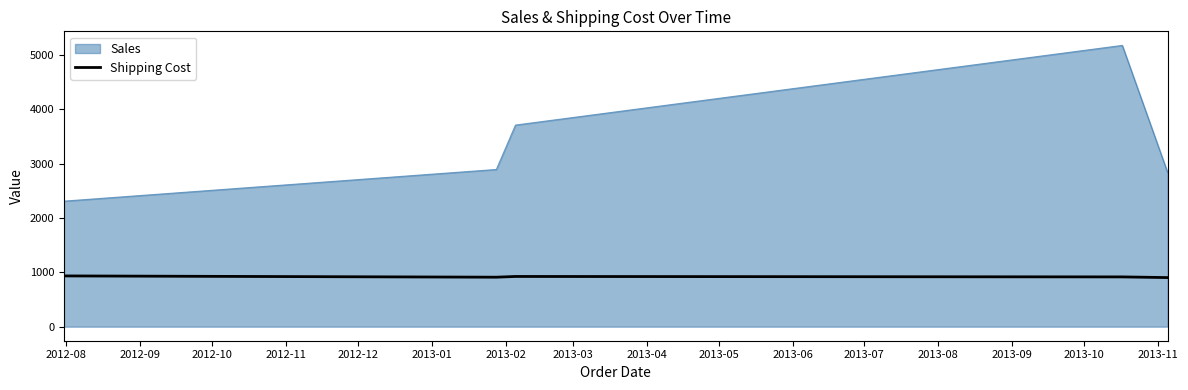

What is the maximum value for Sales?

5175.2